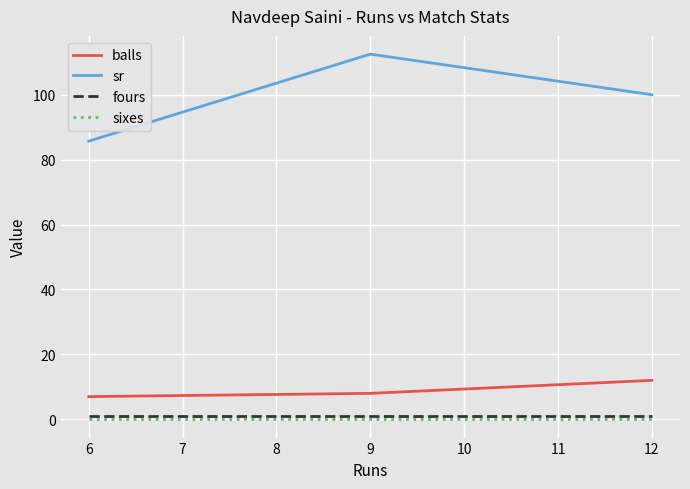

How many lines are shown in the chart?

4